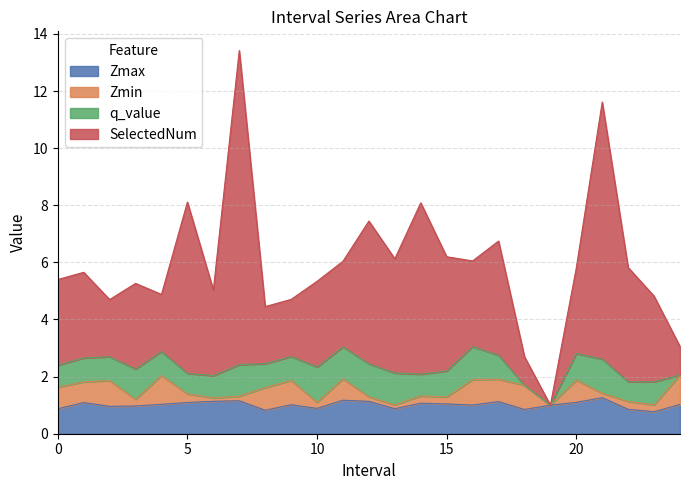

At which category does SelectedNum reach its first local valley?

2.0